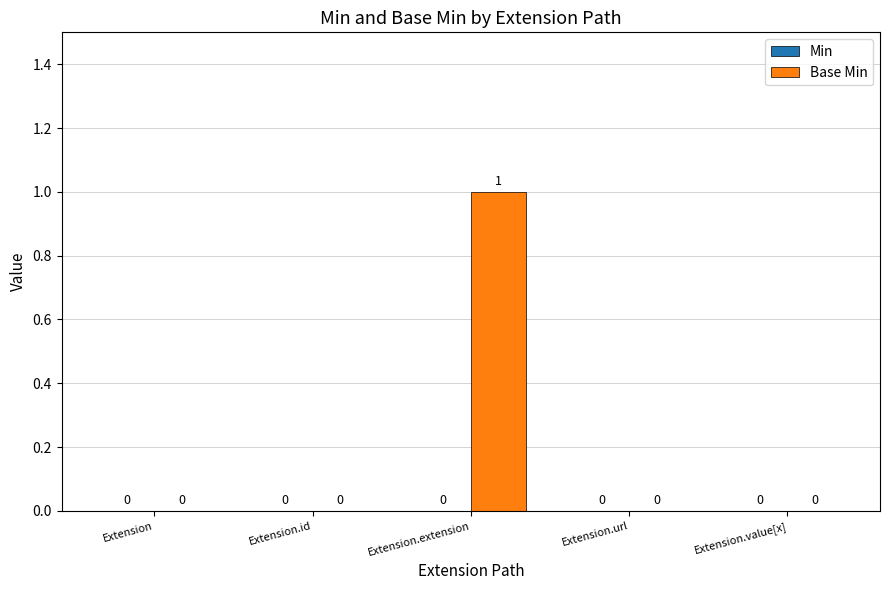

Which category has the highest value across all series?

Extension.extension